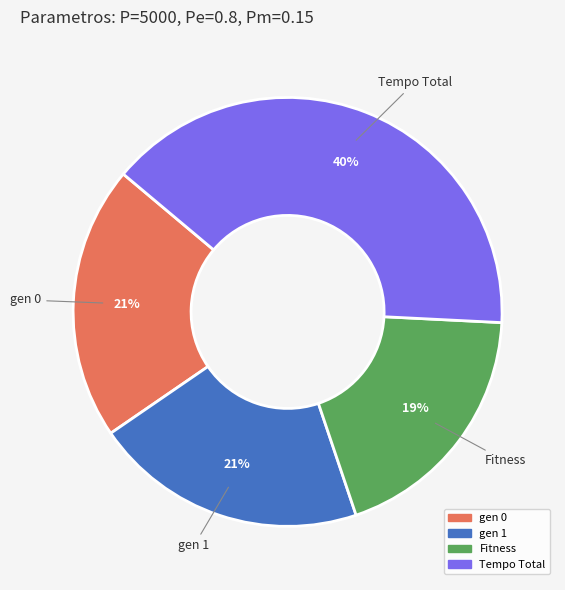

Combined, do gen 0 and gen 1 account for over 50%?

No